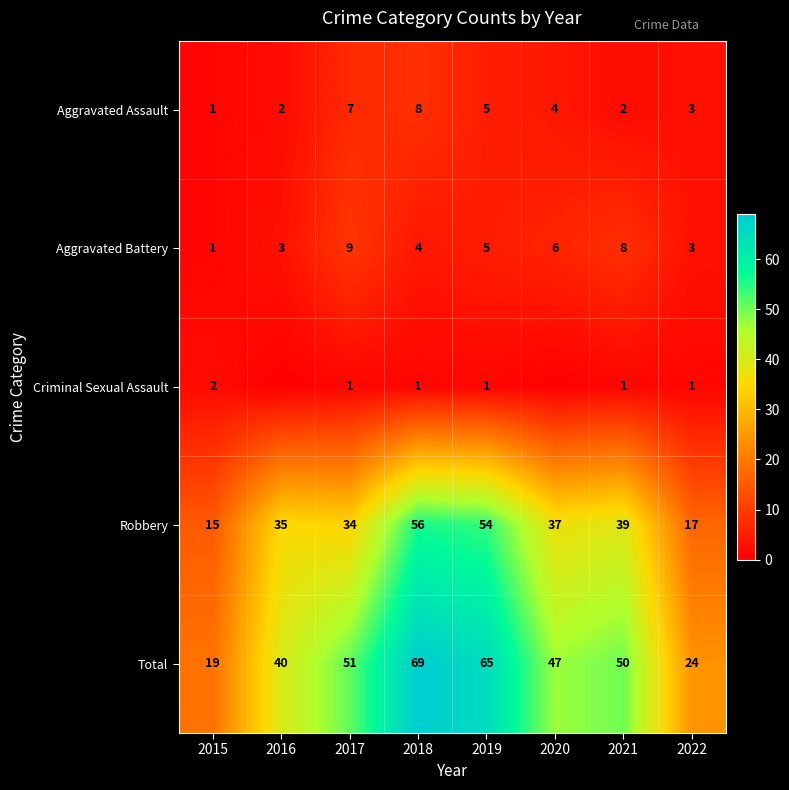

Is it true that Criminal Sexual Assault equals 0 at 2021?

False